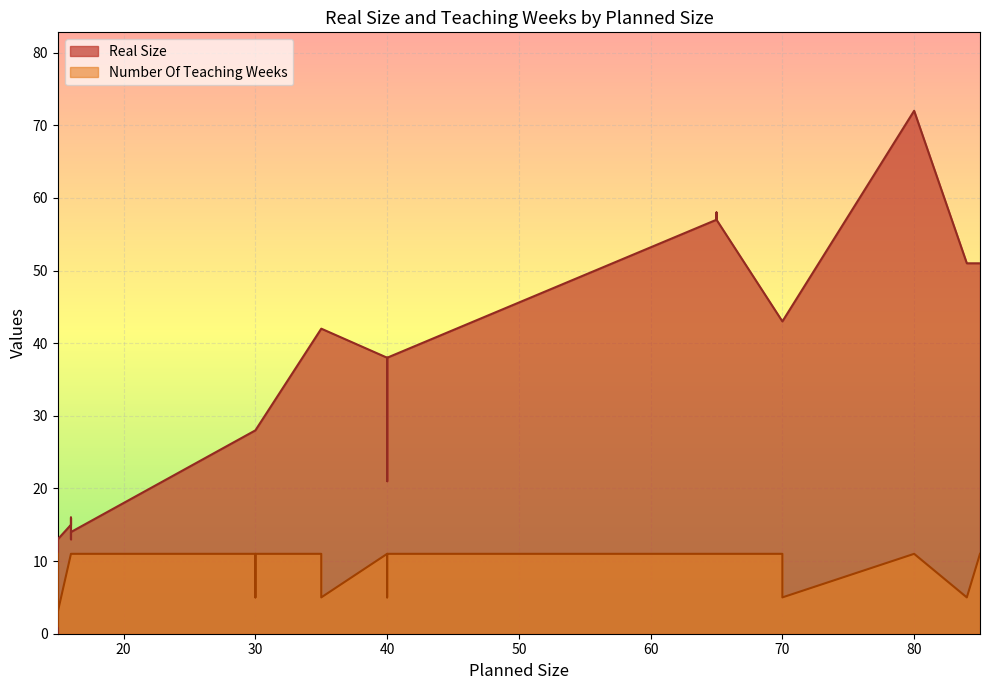

At which category does the chart reach its minimum across all series?

15